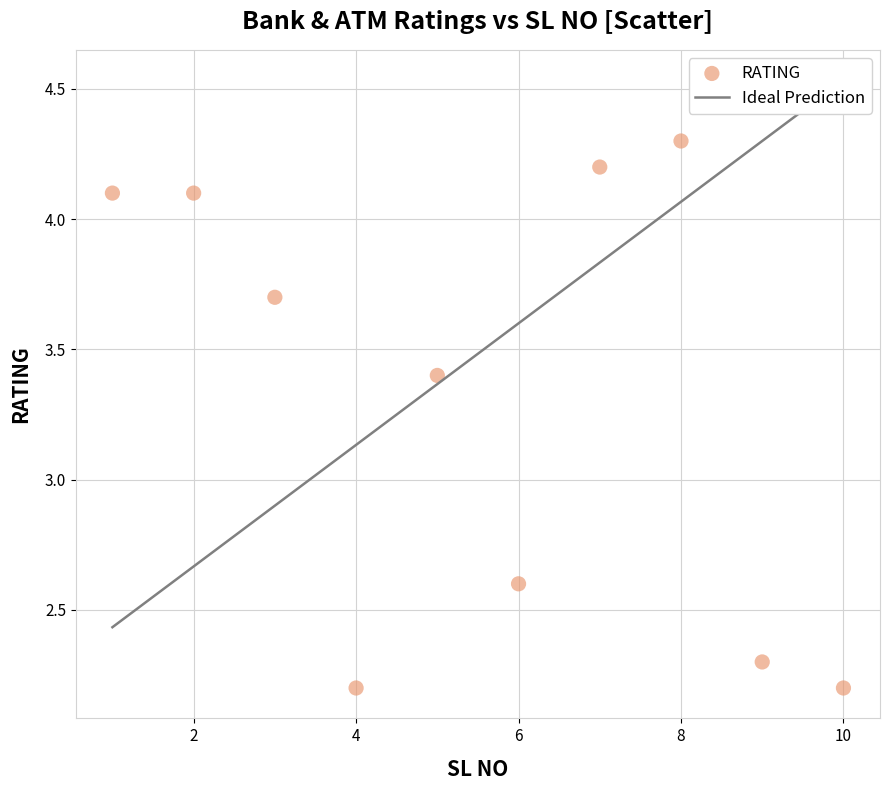

What is the average X value?

5.5